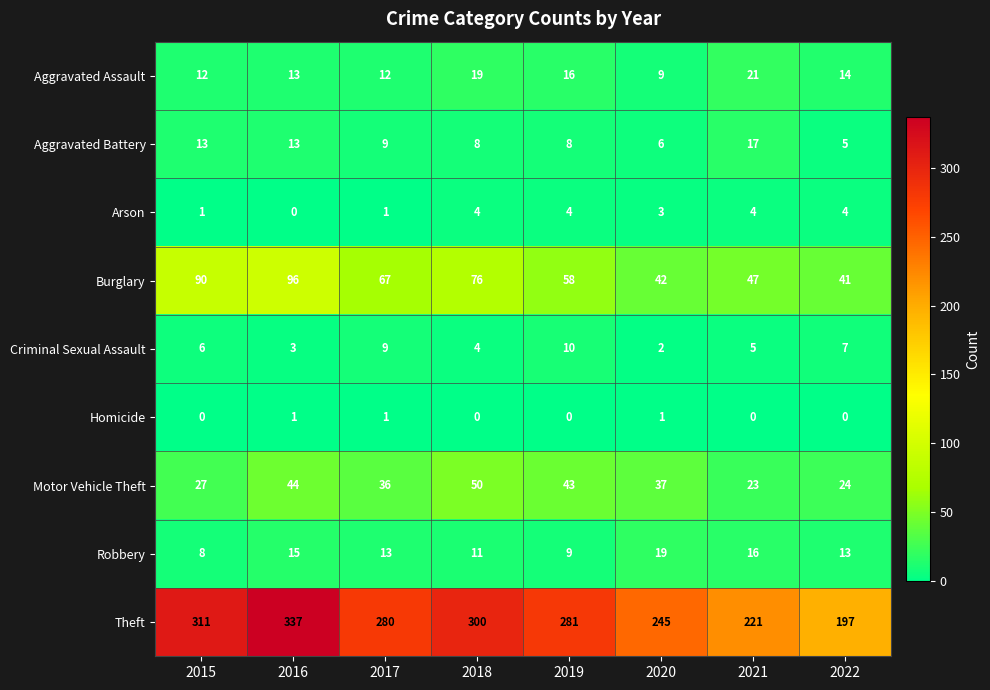

At which category is the sum across all series the highest?

2016